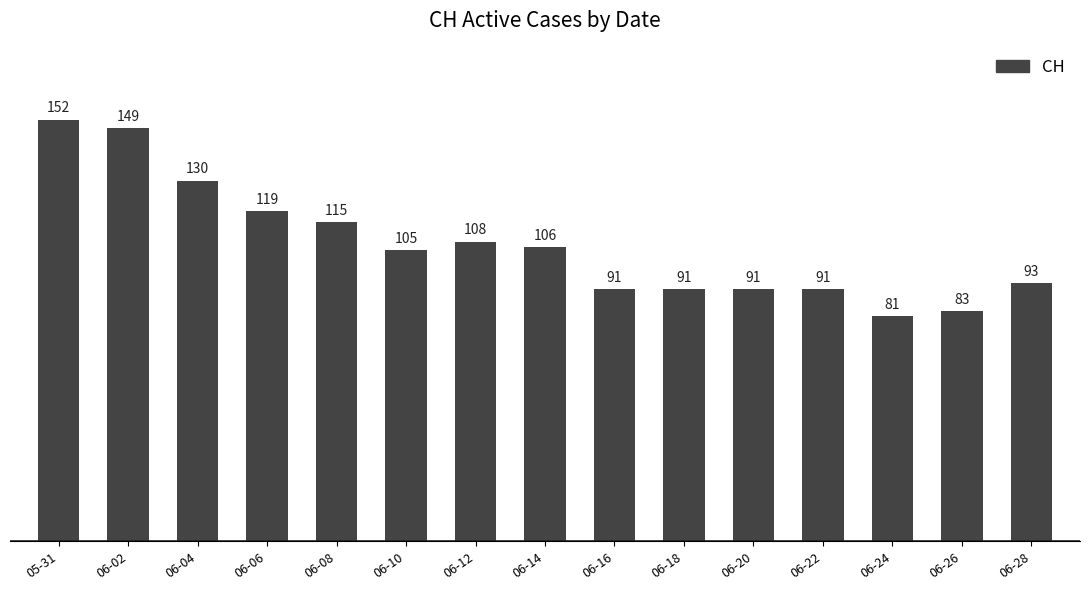

The chart shows a value of 91 at 06-20. True or false?

True